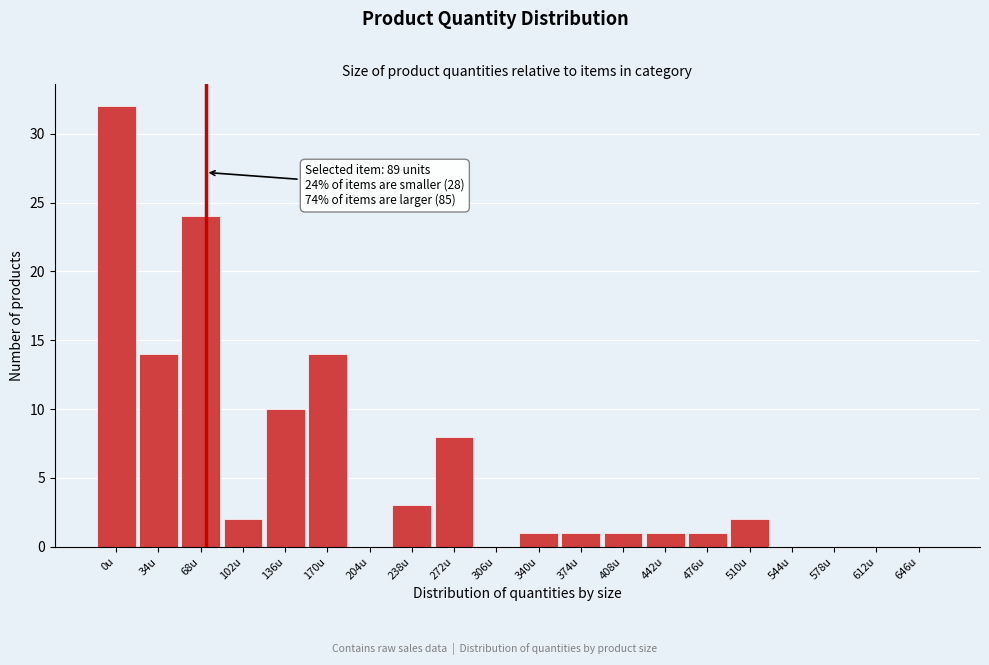

Reading right to left, transcribe all the data shown in this chart.

646u=0	612u=0	578u=0	544u=0	510u=2	476u=1	442u=1	408u=1	374u=1	340u=1	306u=0	272u=8	238u=3	204u=0	170u=14	136u=10	102u=2	68u=24	34u=14	0u=32